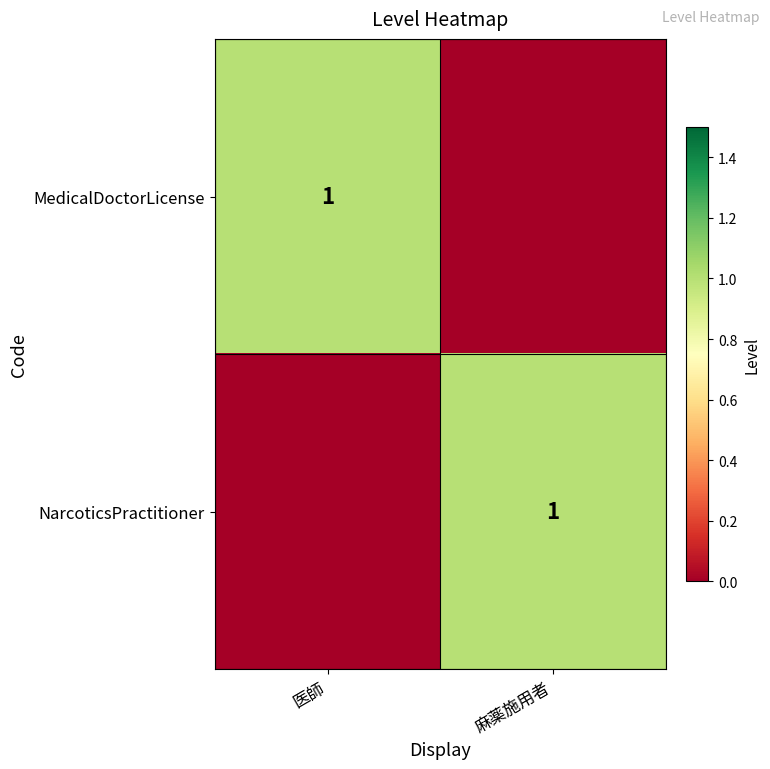

The value of MedicalDoctorLicense at 医師 is 1. True or false?

True